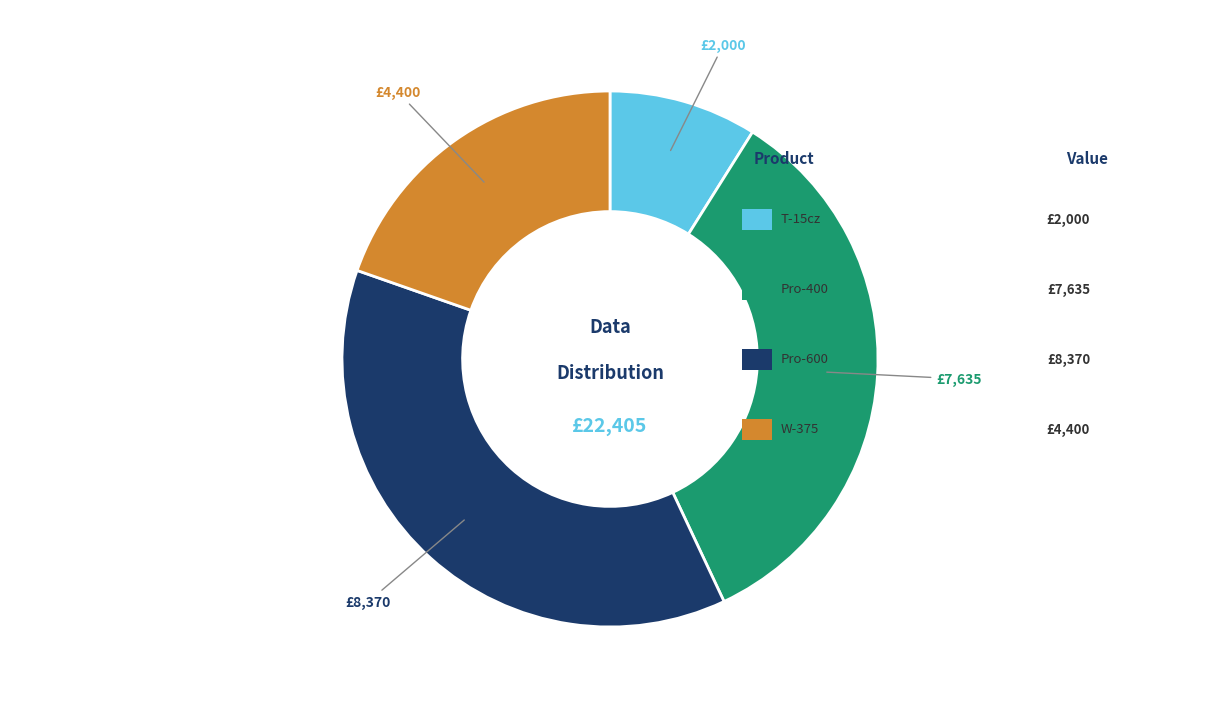

Is there a majority slice in this chart?

No